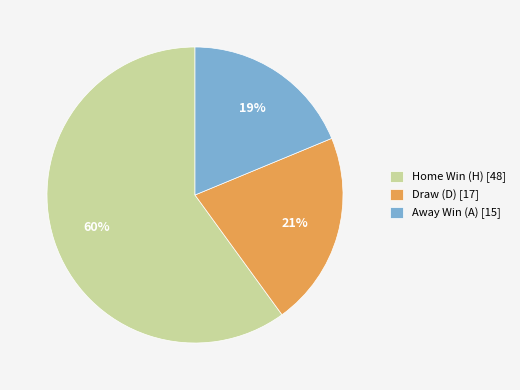

Between Away Win (A) [15] and Home Win (H) [48], which is larger?

Home Win (H) [48]